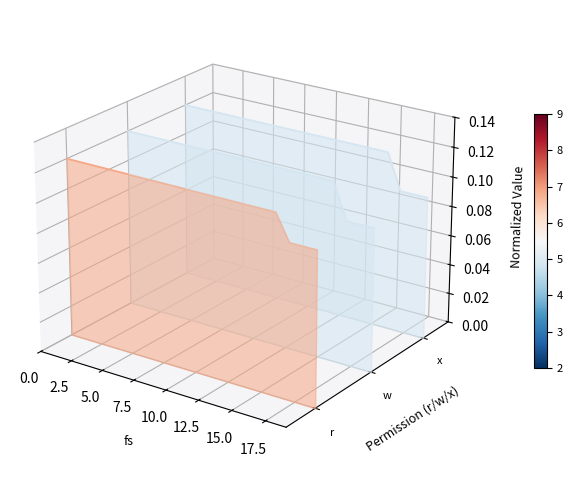

At how many categories does at least one series exceed 0?

20